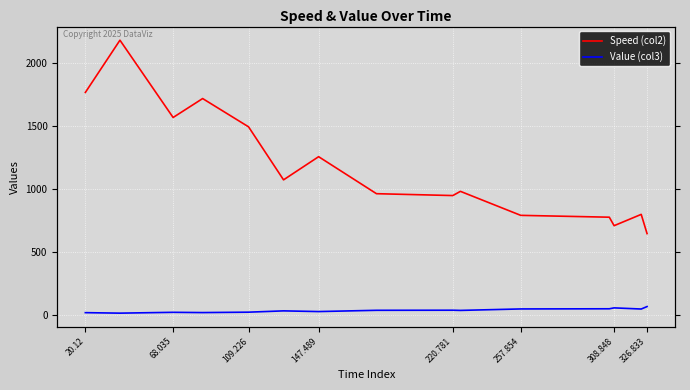

What is the value of the Speed (col2) point at the 13th from the left?

709.6